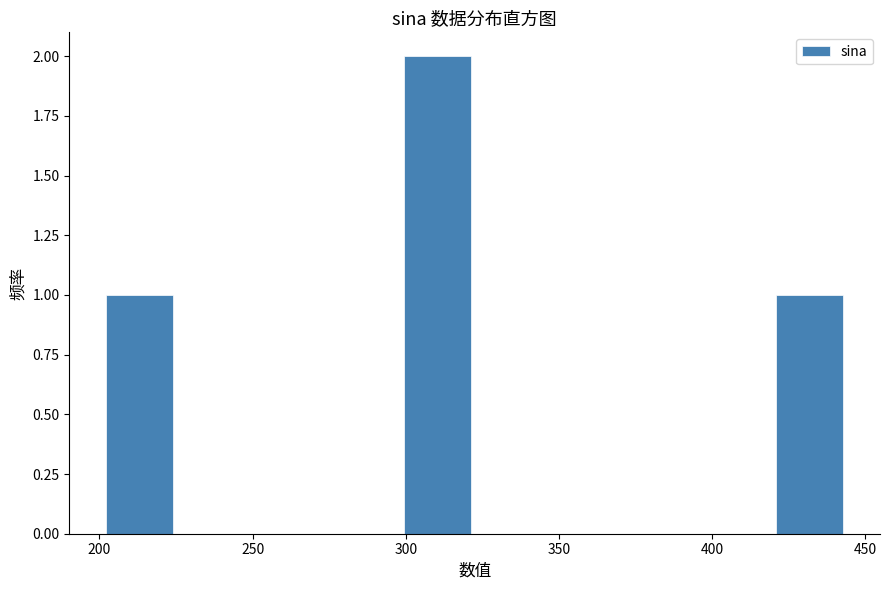

Which range on the x-axis has the tallest bar?

300 to 325